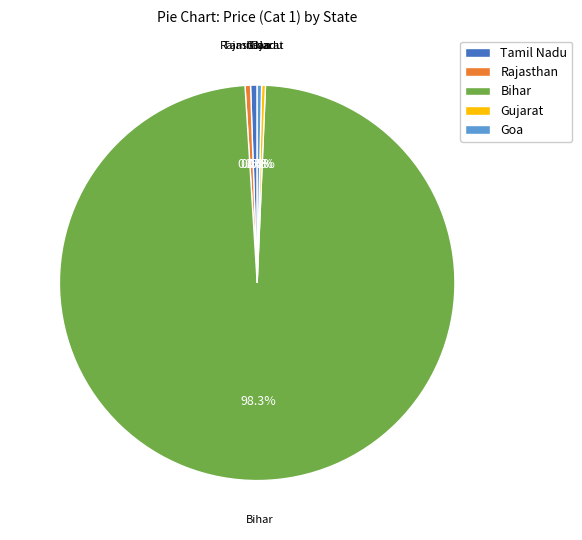

Is the sum of Gujarat and Goa greater than half?

No